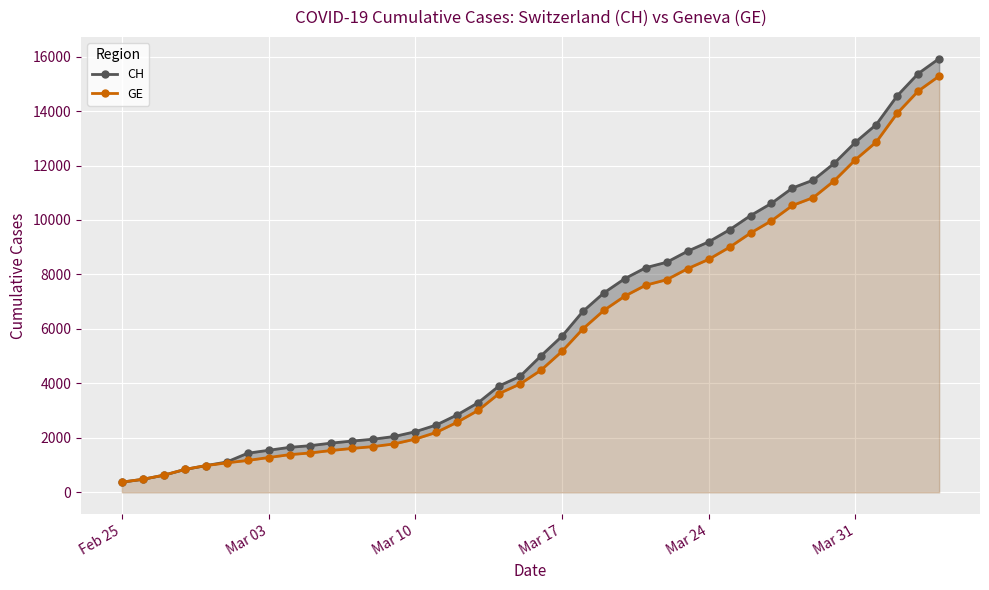

At how many categories does at least one series exceed 15445?

1